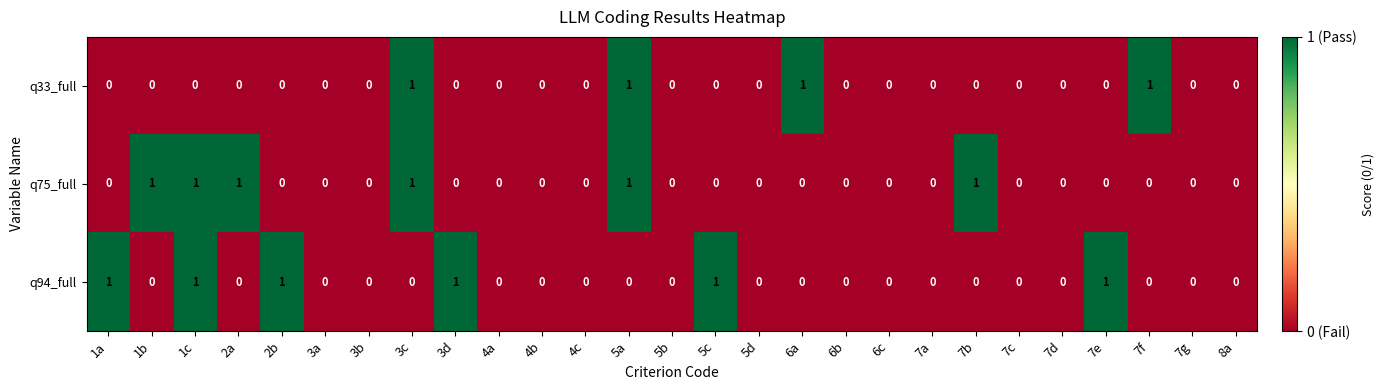

Count the number of categories in the chart.

27